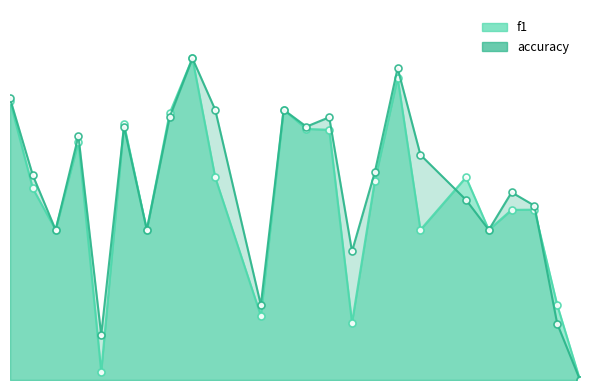

True or false: f1 has a value of 0.4 at 1.

False